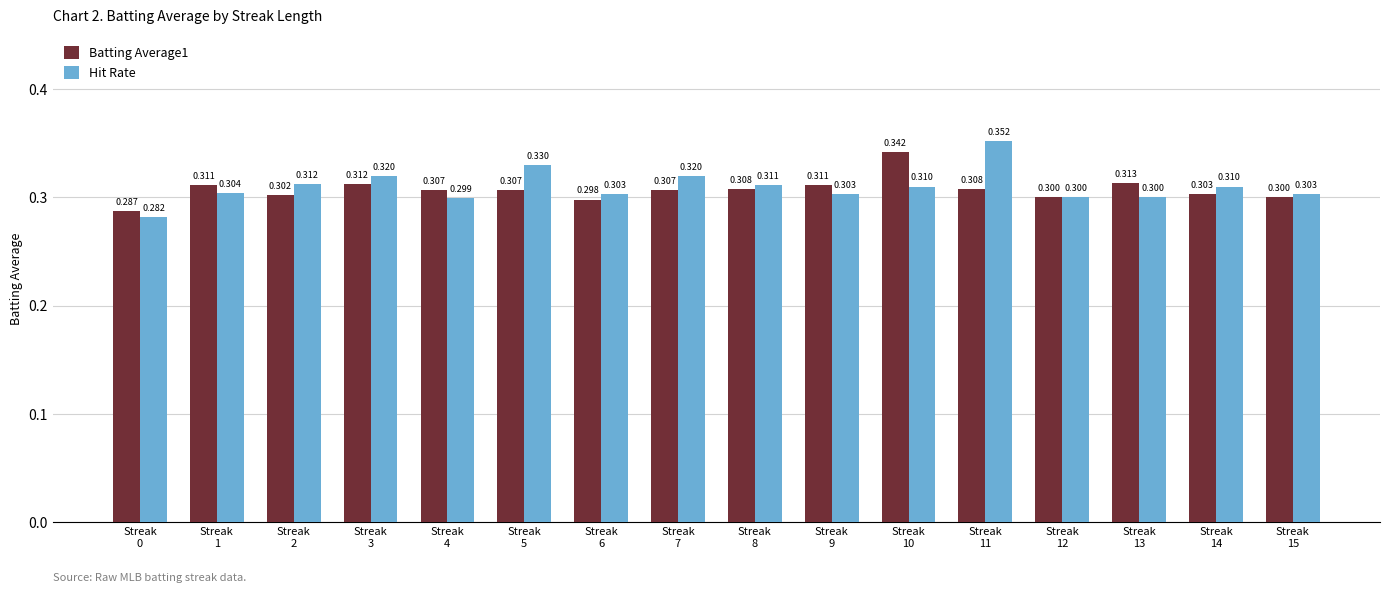

What is the sum of all Batting Average1 values?

4.9